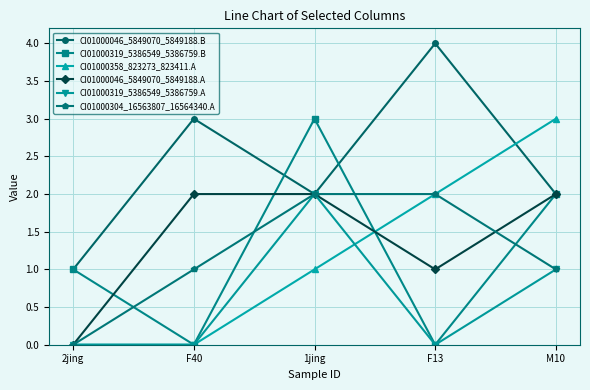

How many positive values does the CI01000046_5849070_5849188.A series have?

4